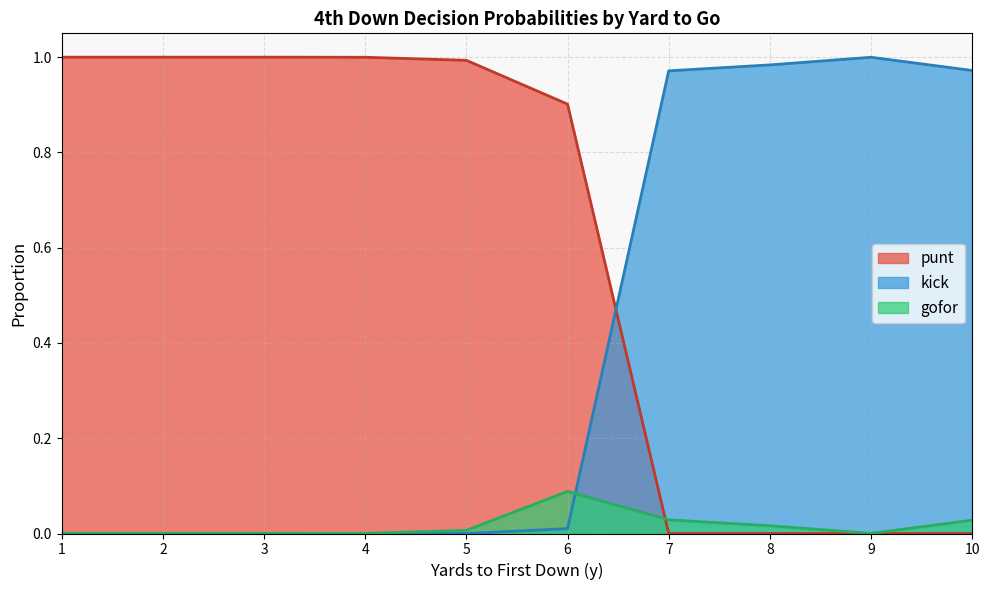

True or false: kick has a value of -0.5 at 5.

False